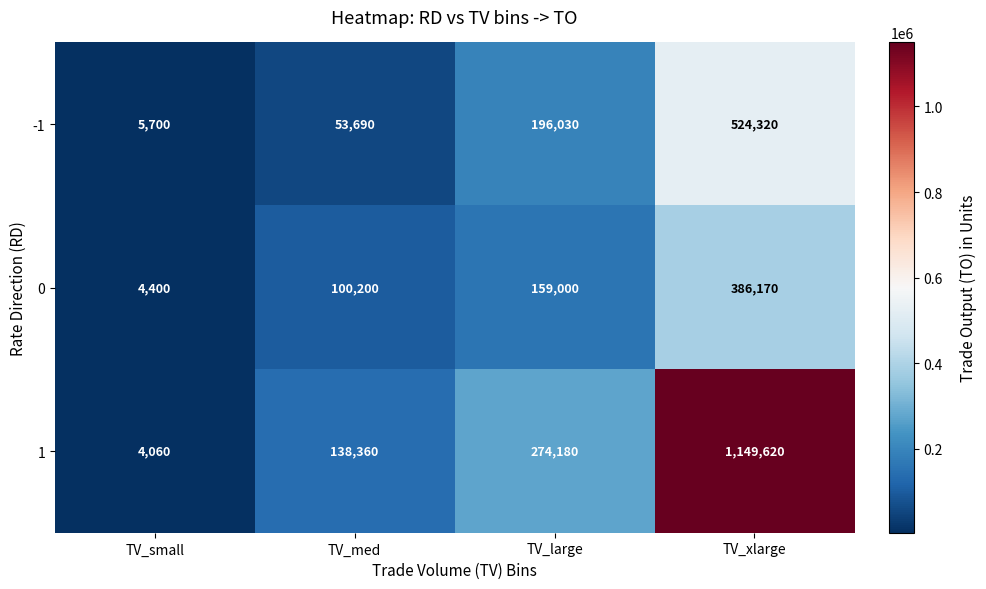

The value of -1 at TV_large is 196030. True or false?

True